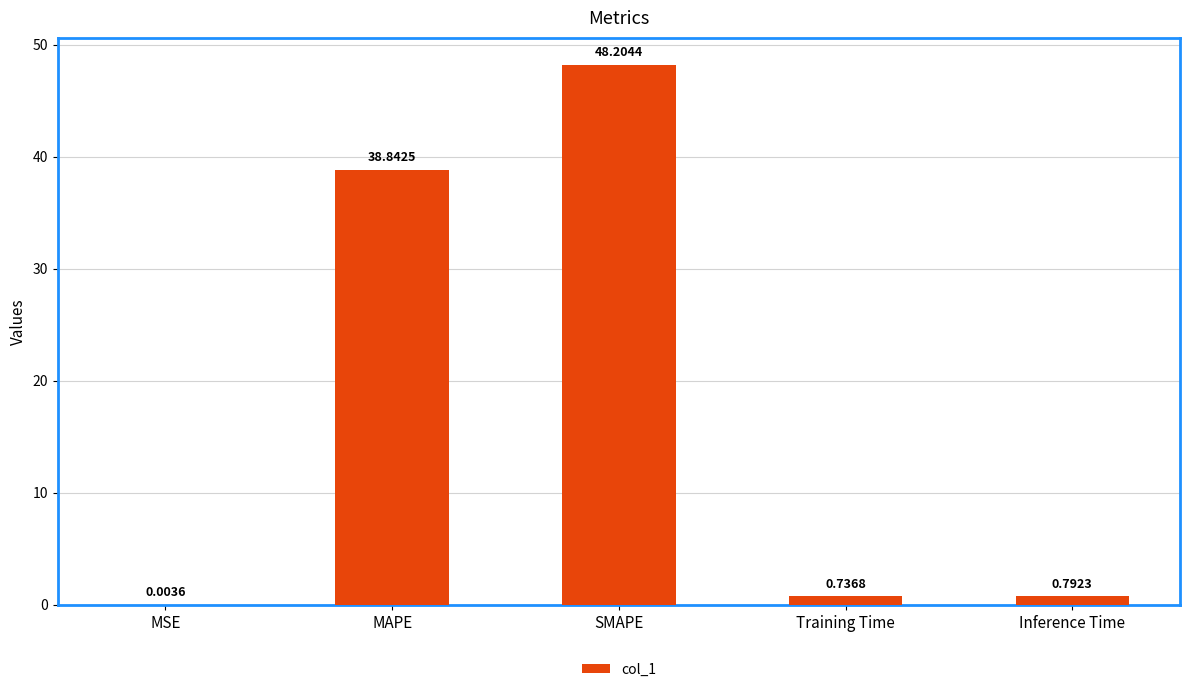

Where is the data nearest to the value 24?

MAPE